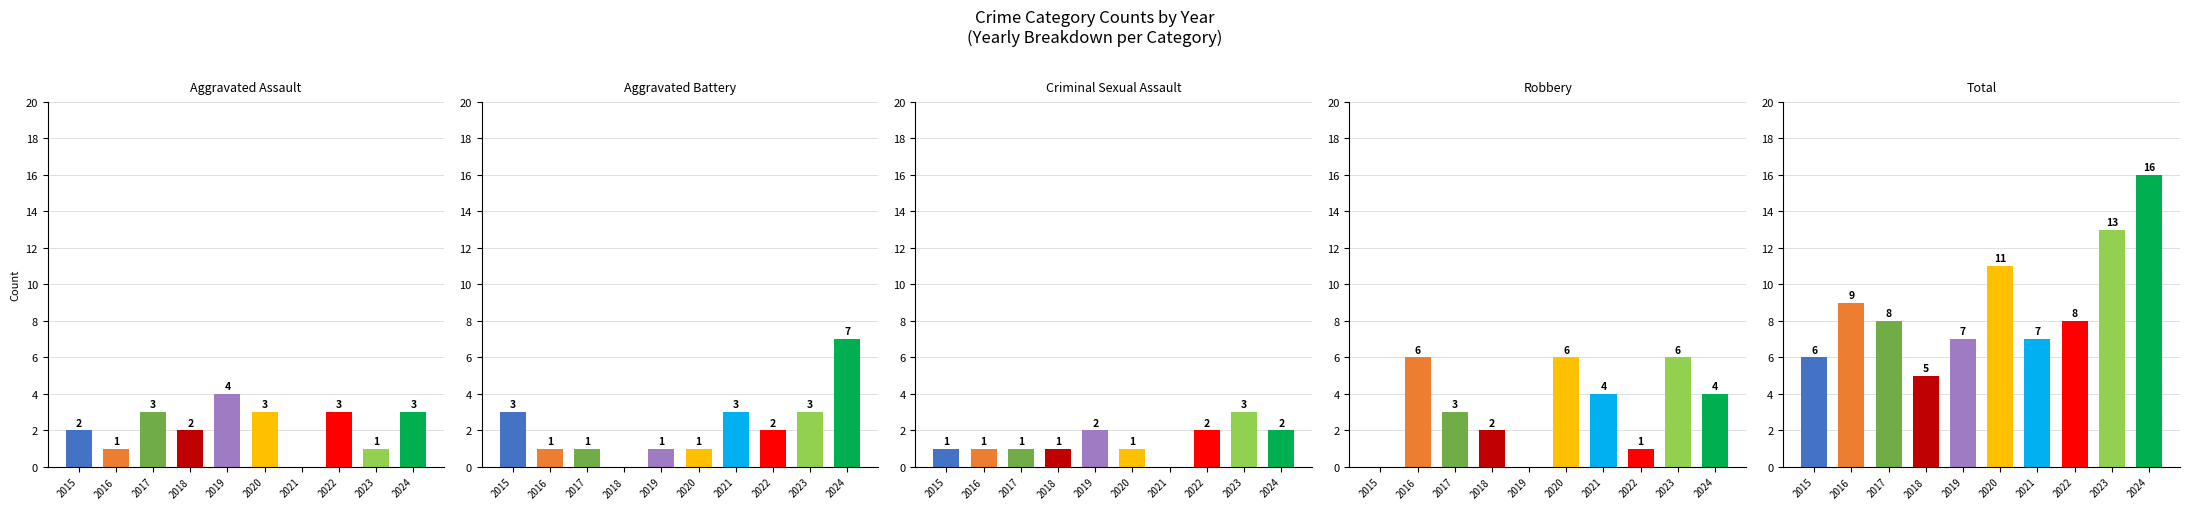

How many distinct data groups are displayed?

5